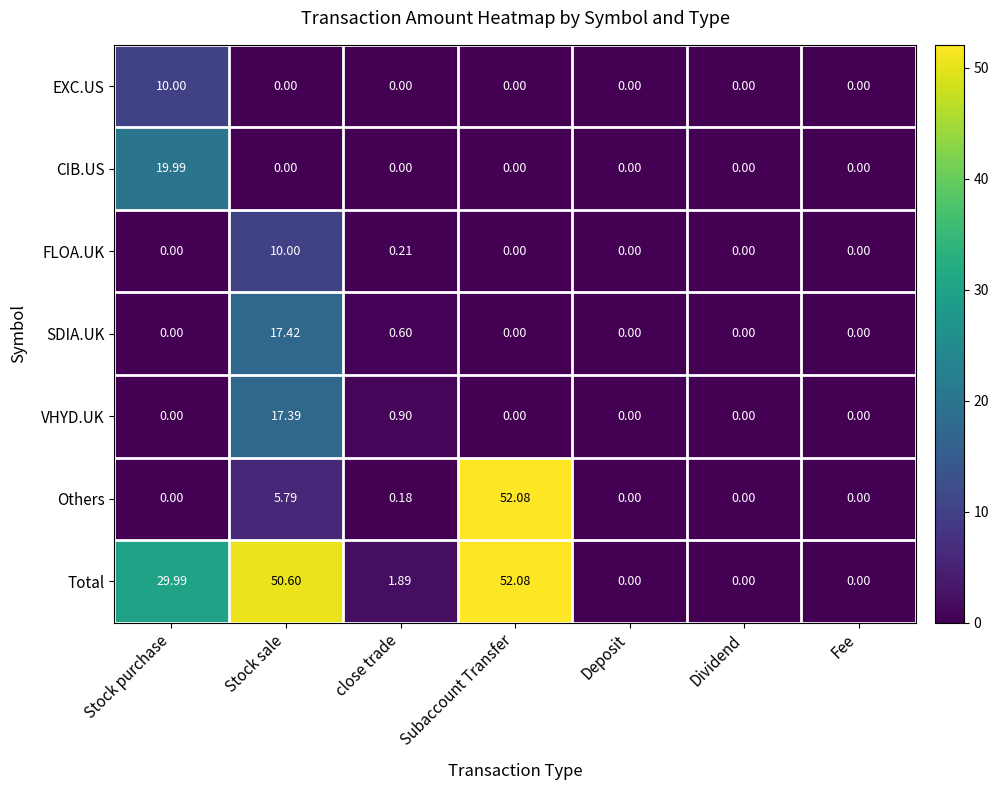

Which series changed the most between Stock sale and Dividend?

Total